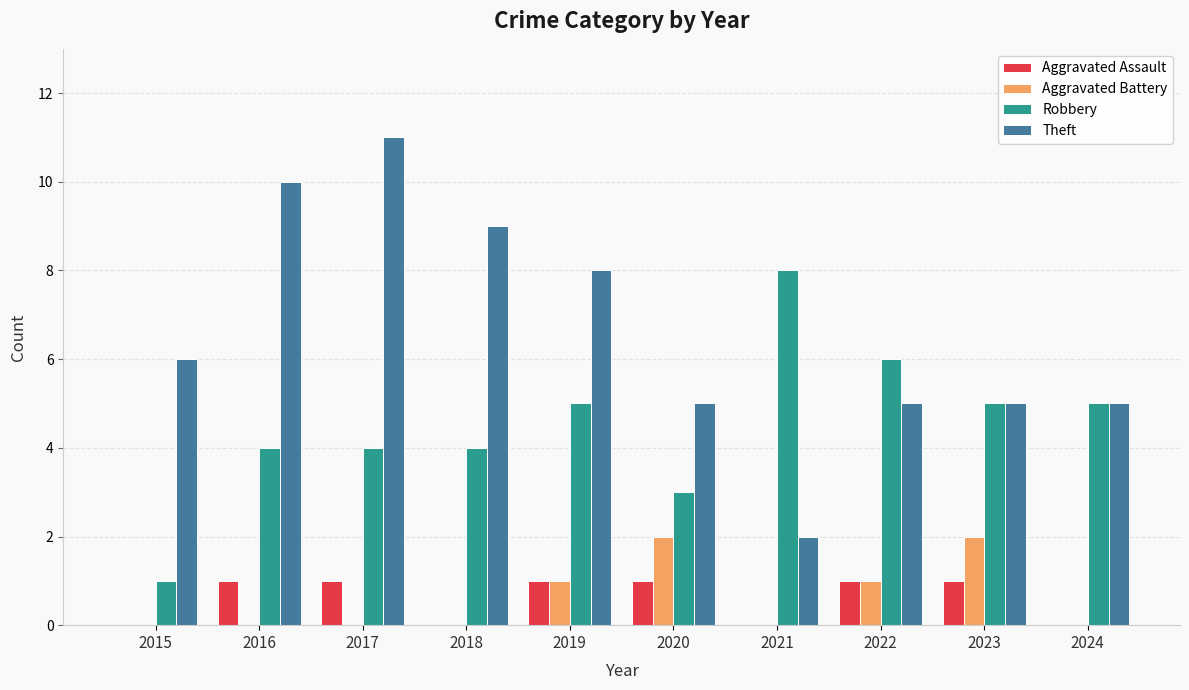

Is it true that Theft equals 5 at 2024?

True